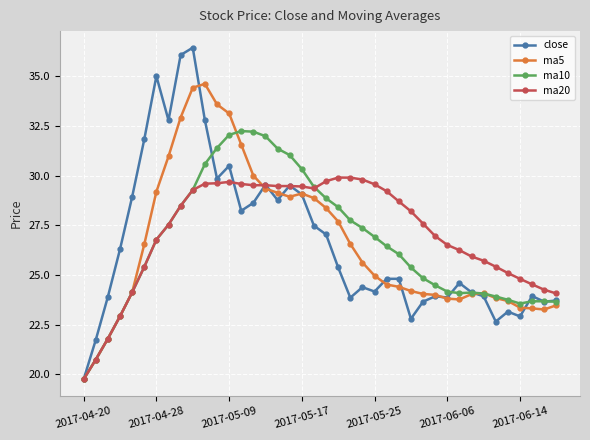

What is the value of the ma5 point at the 16th from the left?

29.3